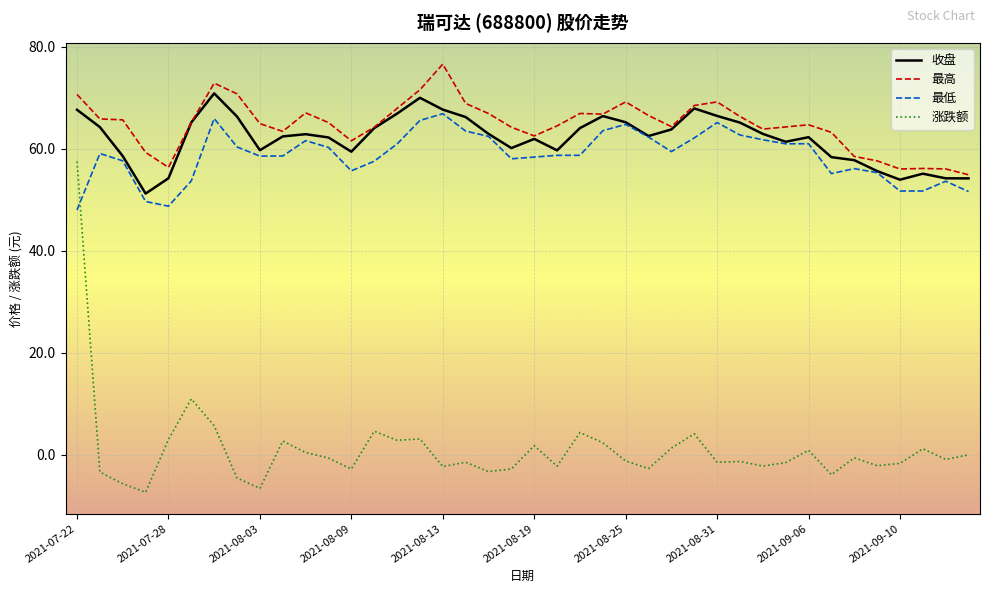

What is the maximum value for 收盘?

70.8